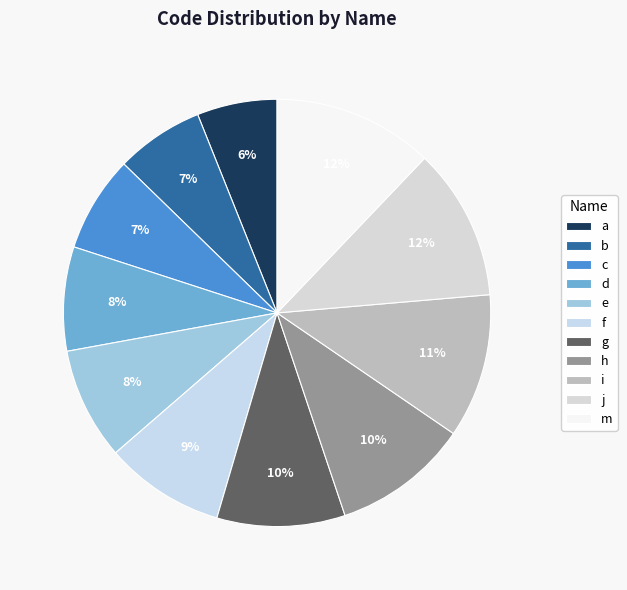

What is the change in value from d to f?

+20